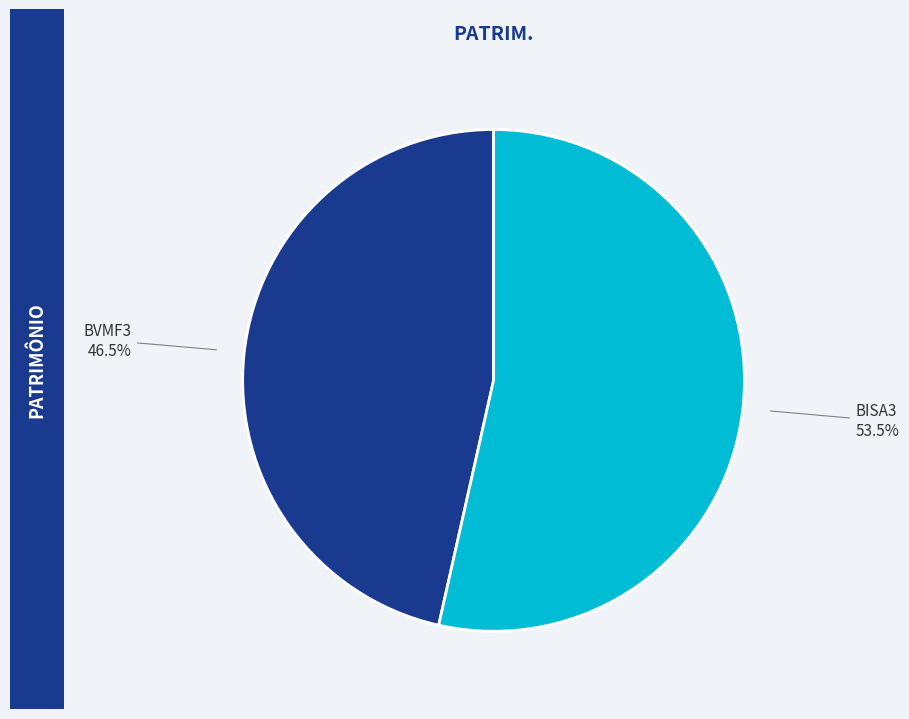

Is BVMF3 the majority of the pie?

No